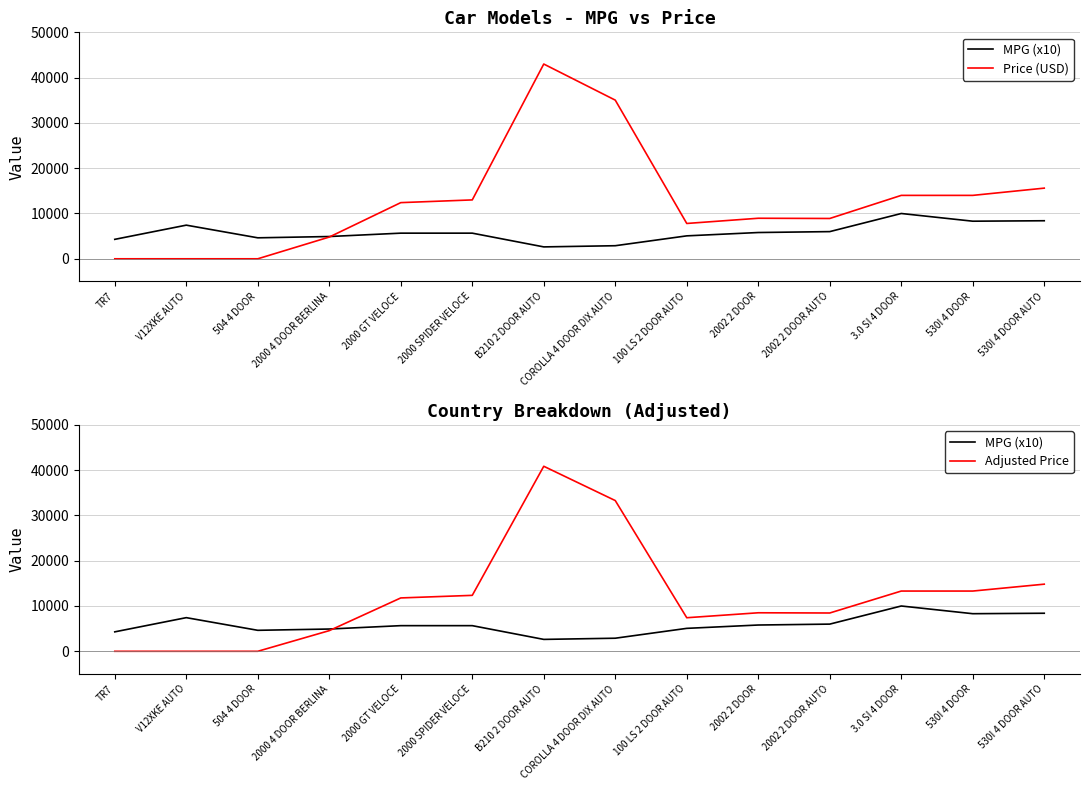

List the labels in order of MPG (x10) value, largest first.

3.0 SI 4 DOOR, 530I 4 DOOR AUTO, 530I 4 DOOR, V12XKE AUTO, 2002 2 DOOR AUTO, 2002 2 DOOR, 2000 GT VELOCE, 2000 SPIDER VELOCE, 100 LS 2 DOOR AUTO, 2000 4 DOOR BERLINA, 504 4 DOOR, TR7, COROLLA 4 DOOR DIX AUTO, B210 2 DOOR AUTO